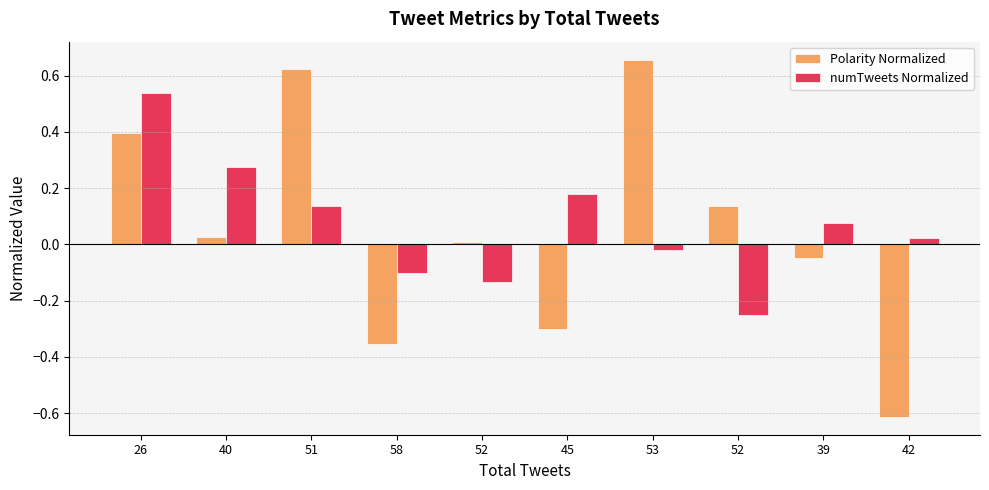

How many negative values does the Polarity Normalized series have?

4